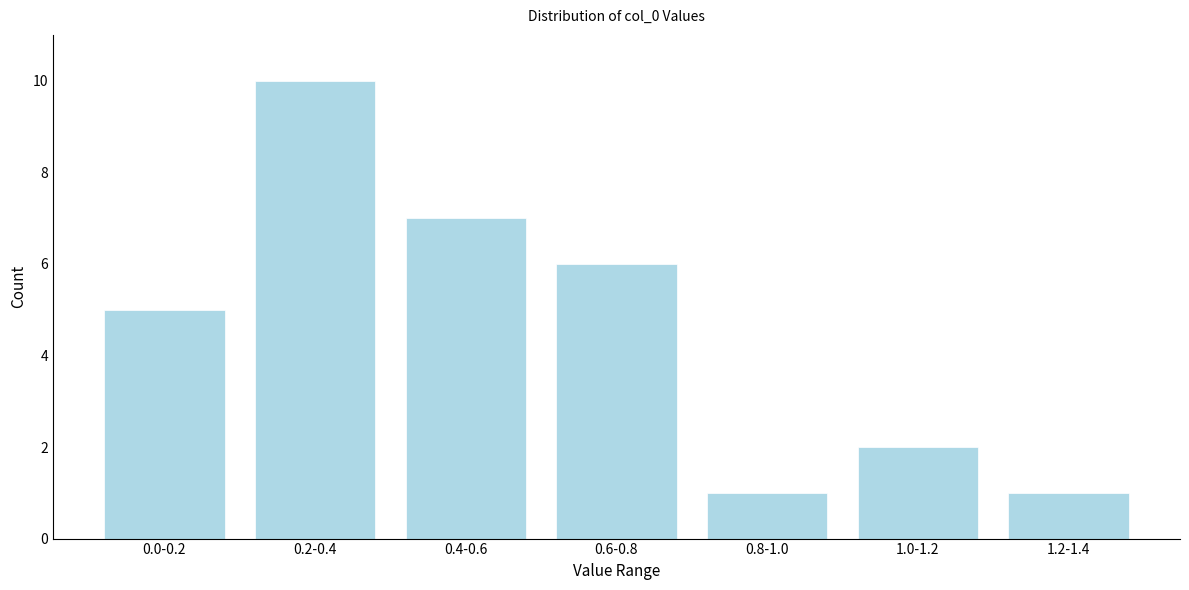

Reading left to right, extract all data points from this chart.

5	10	7	6	1	2	1